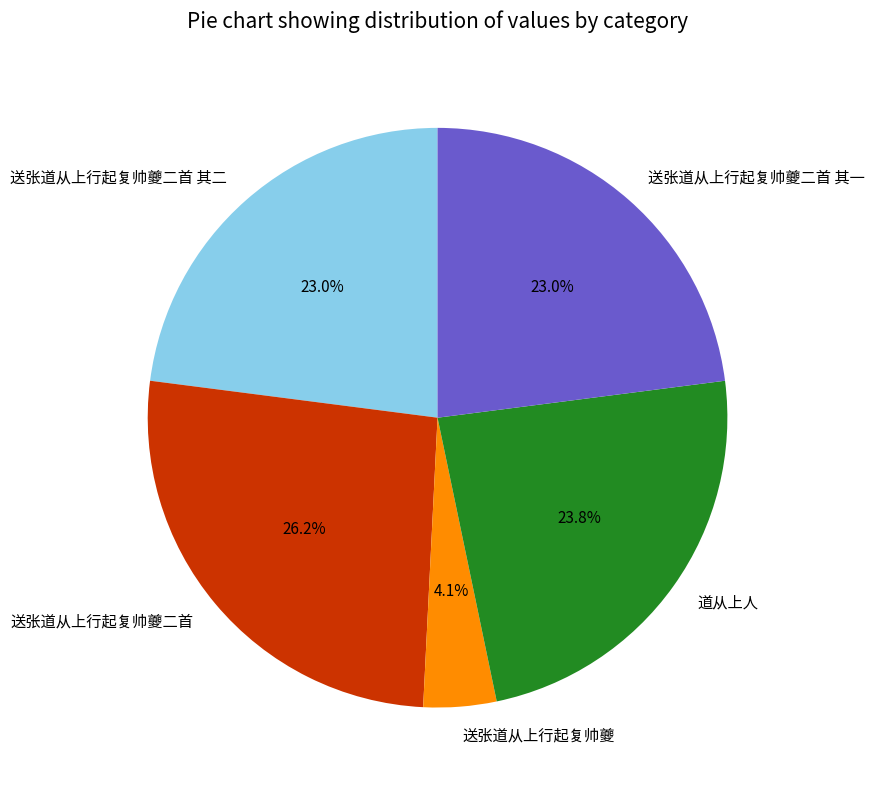

The 送张道从上行起复帅夔二首 slice represents 26% of the pie. True or false?

True